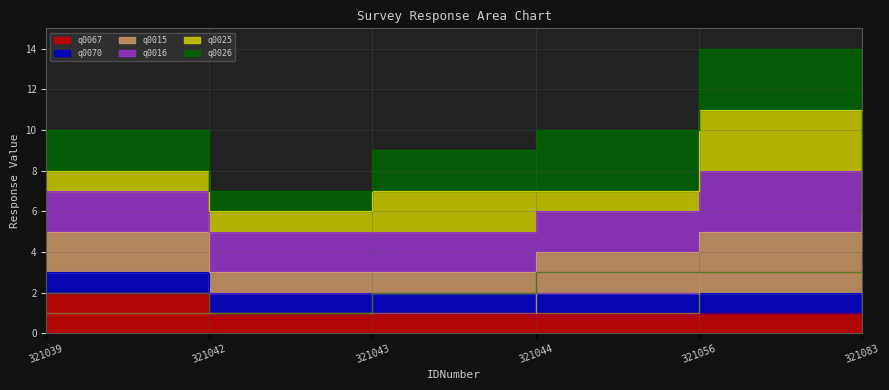

Count the q0067 values in the range 1 to 2.

6